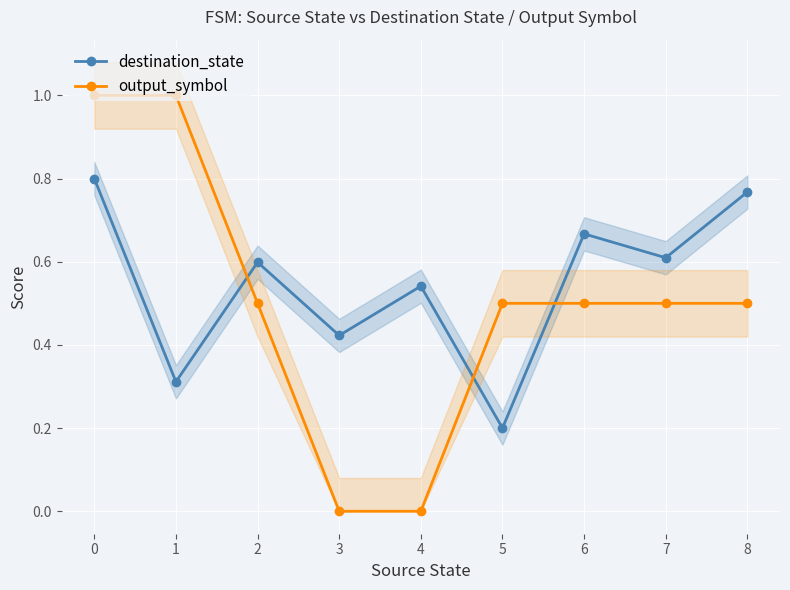

What are all the series names shown in the legend?

destination_state, output_symbol